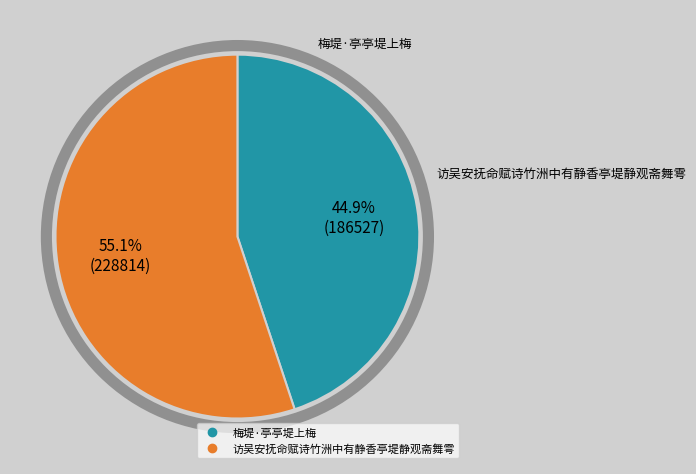

Is the sum of 访吴安抚命赋诗竹洲中有静香亭堤静观斋舞雩 and 梅堤·亭亭堤上梅 greater than half?

Yes